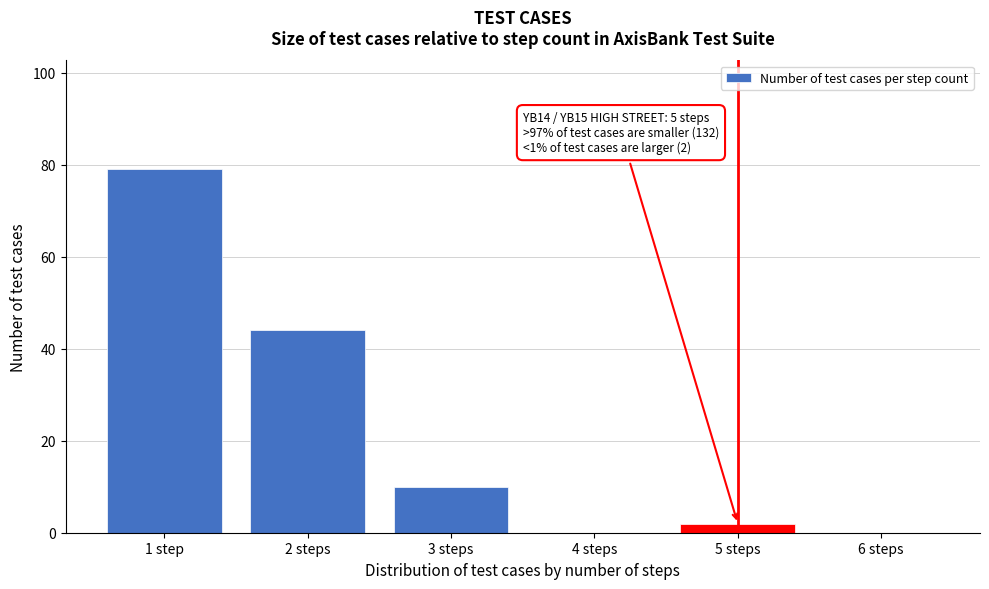

Reading right to left, what are all the values shown in this chart?

6 steps=0	5 steps=2	4 steps=0	3 steps=10	2 steps=44	1 step=79